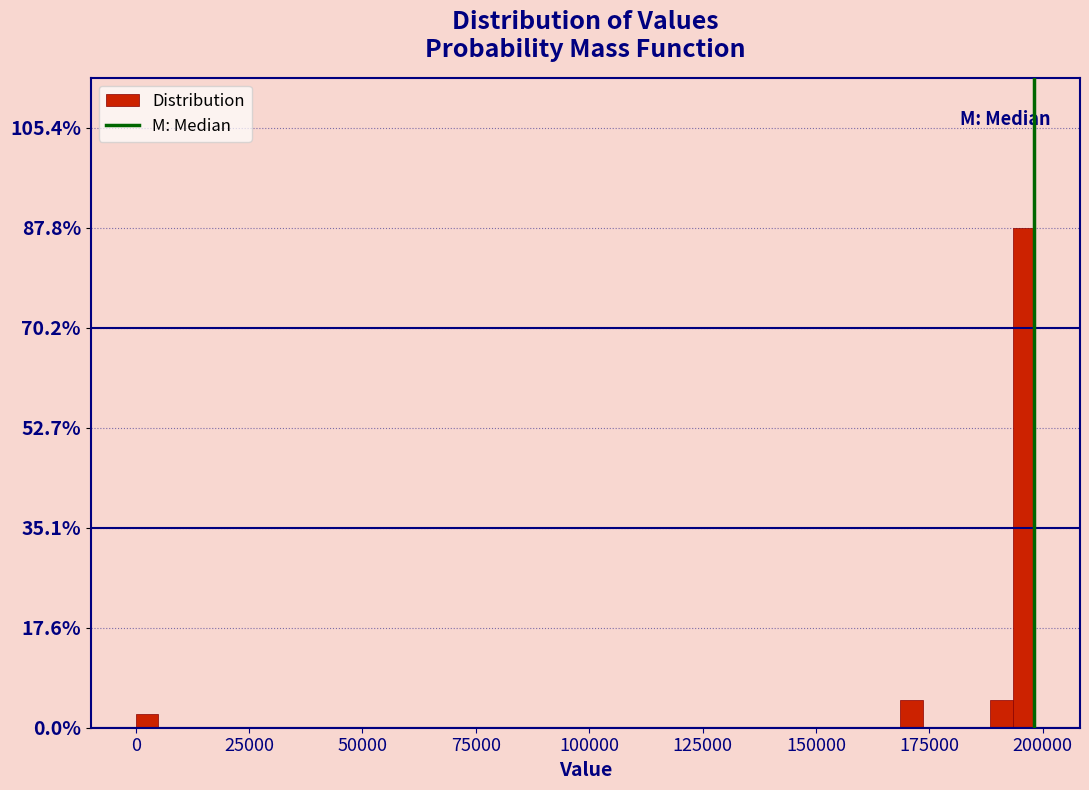

Read against the x-axis, roughly where is the centre of the tallest bar?

195000